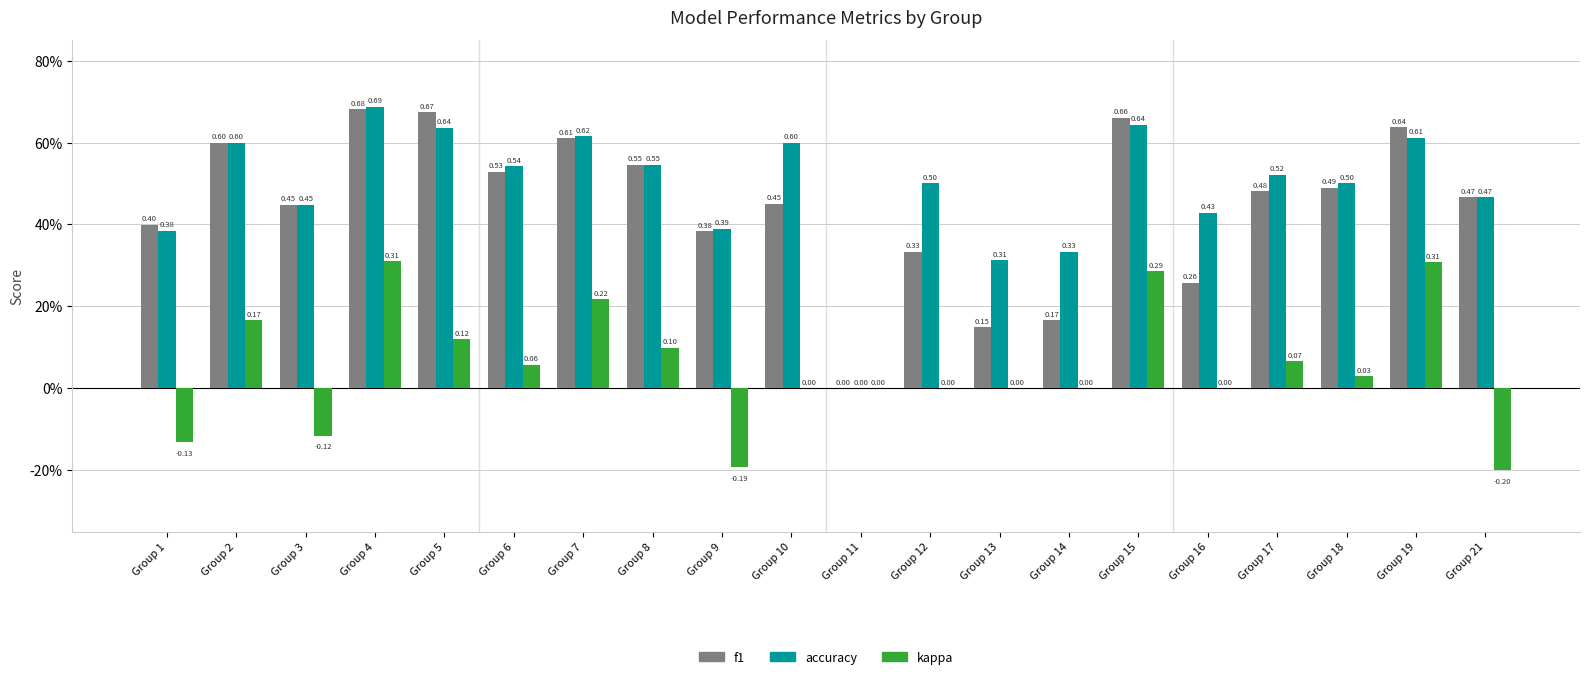

Between Group 9 and Group 1, which is larger?

Group 1